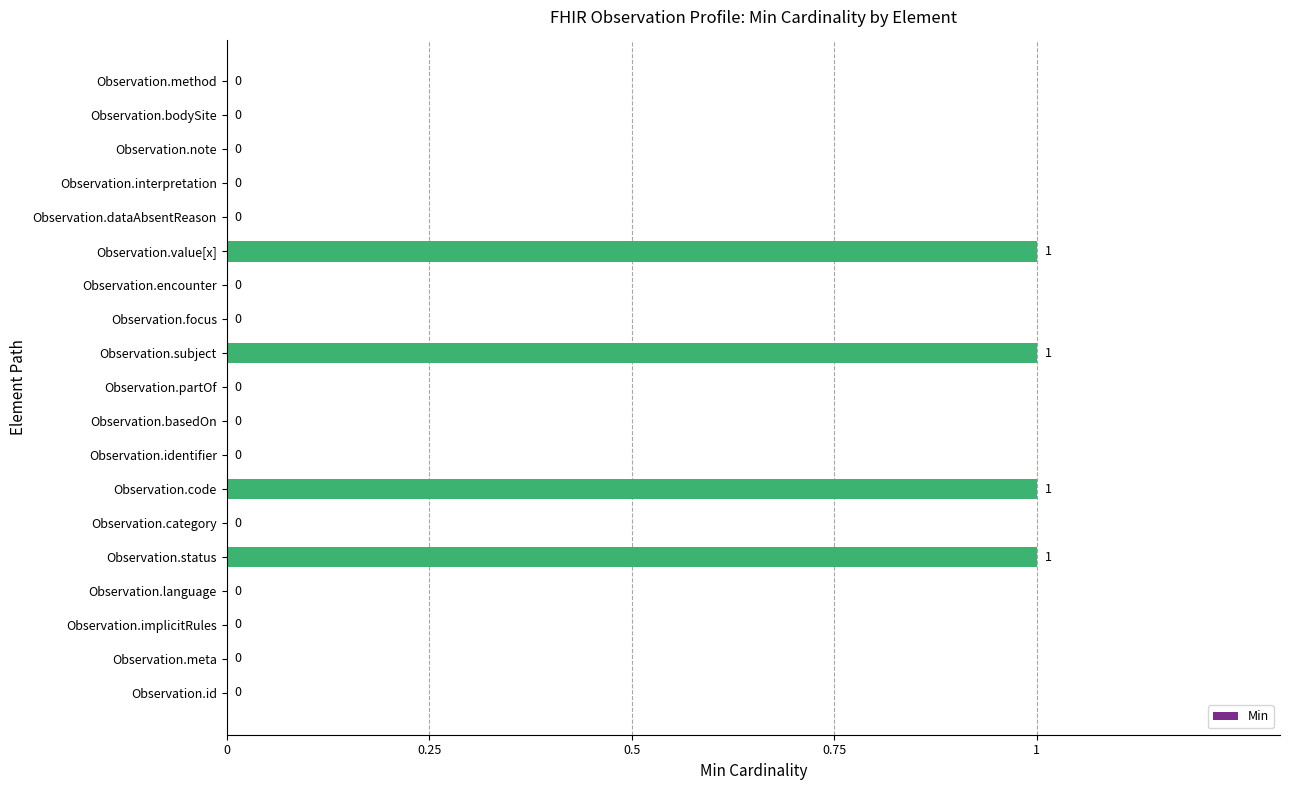

What is the sum of all values?

4